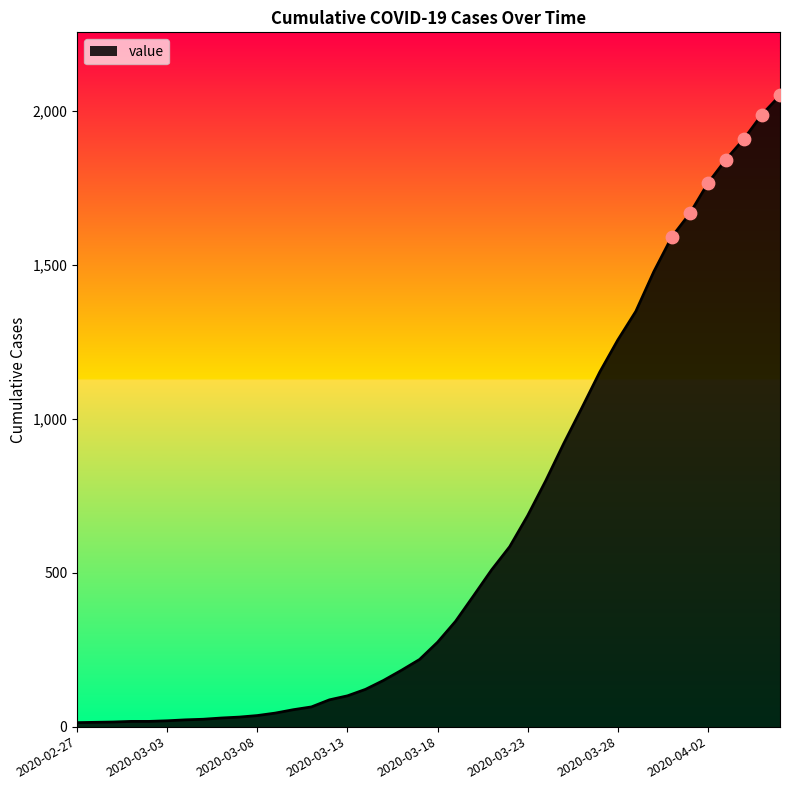

What is the maximum value shown in the chart?

2049